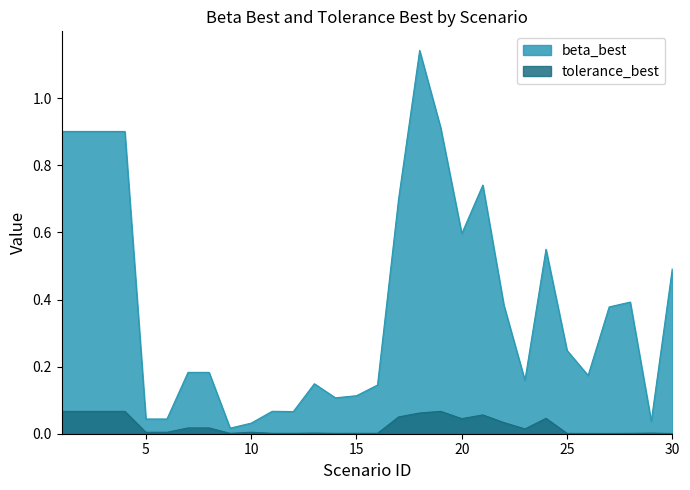

Where is the first local minimum for tolerance_best?

9